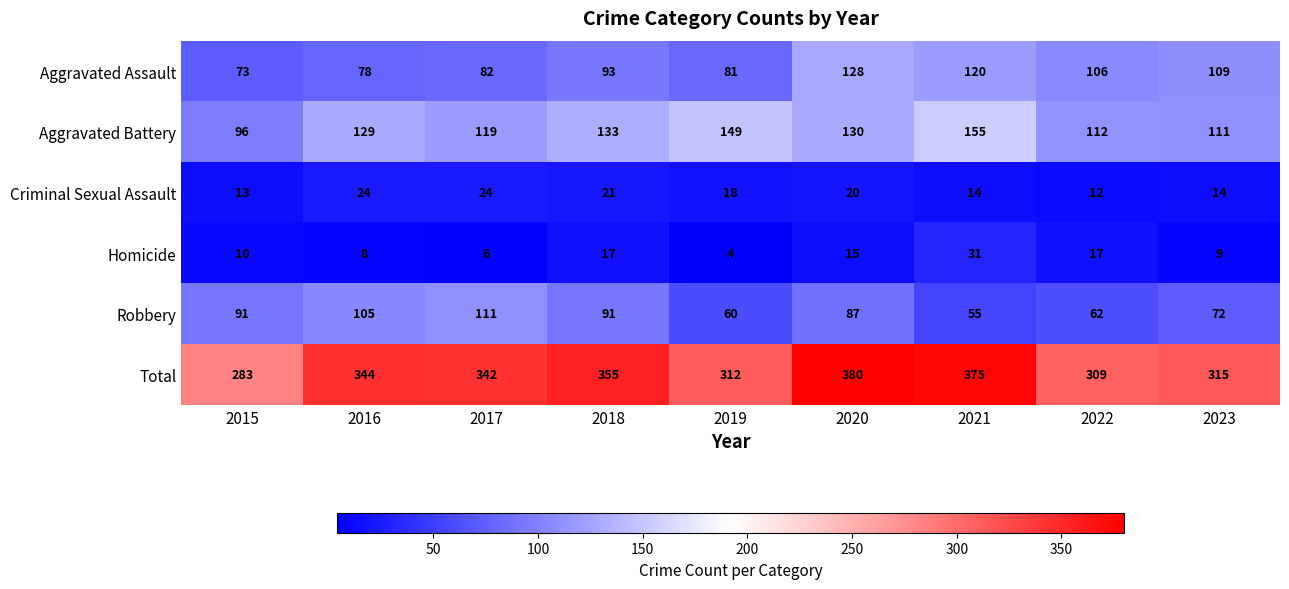

How many distinct data groups are displayed?

6